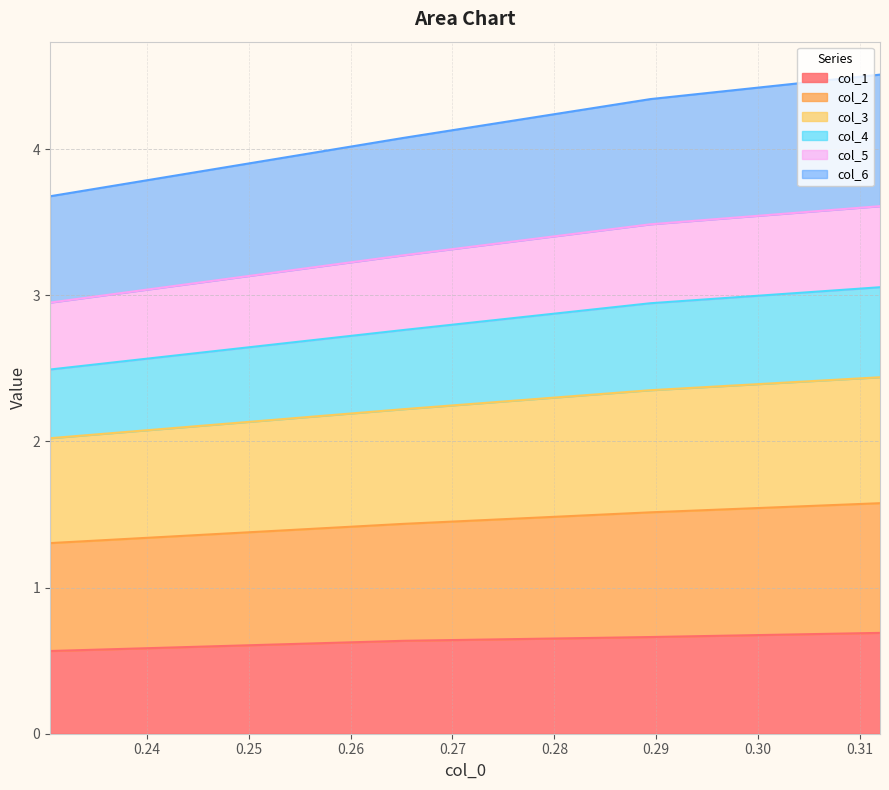

What is the highest value of the col_1 series?

0.7